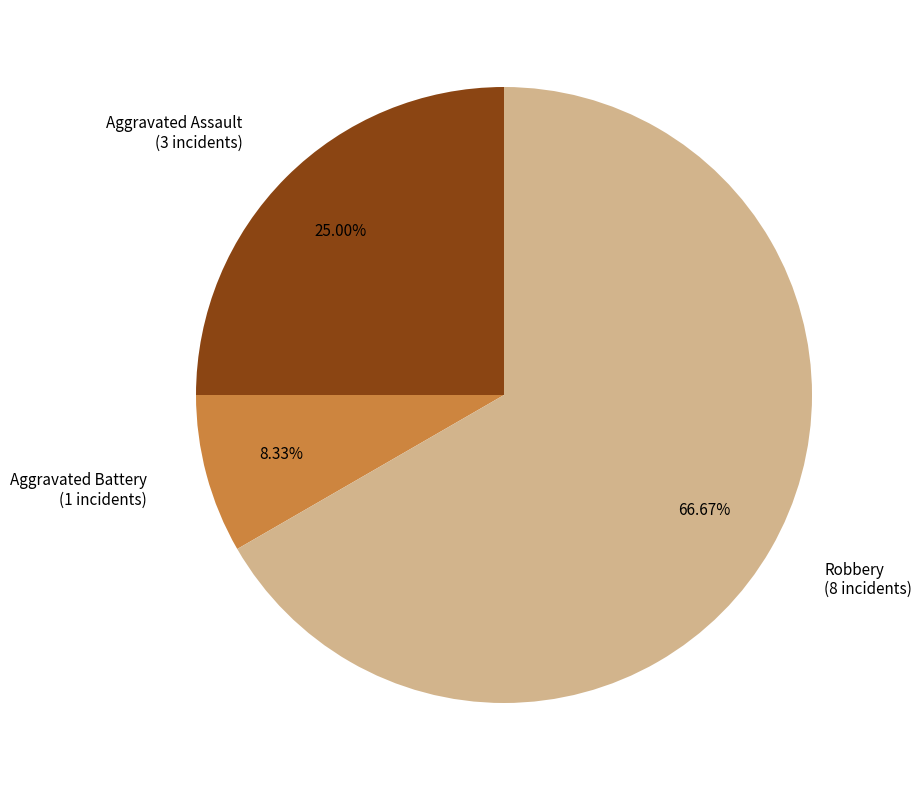

Is there any slice that represents more than half of the pie?

Yes